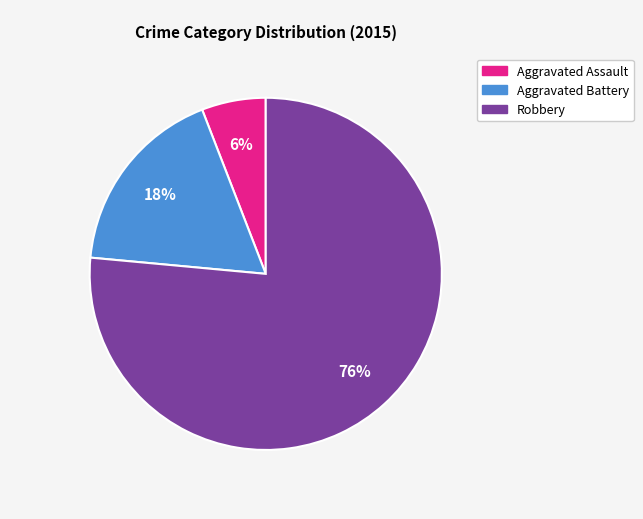

To the nearest percent, what percentage of the pie is Robbery?

76%